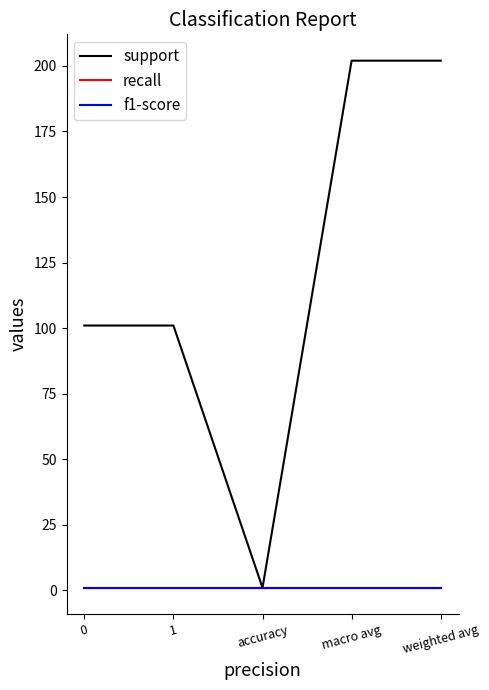

What is the average value of the recall series?

1